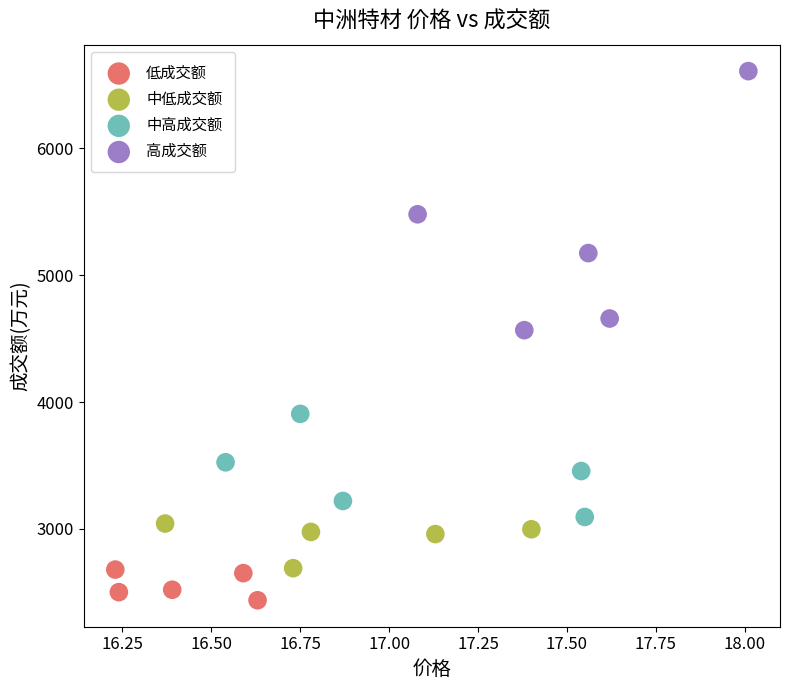

Which series has the widest spread of Y values?

高成交额